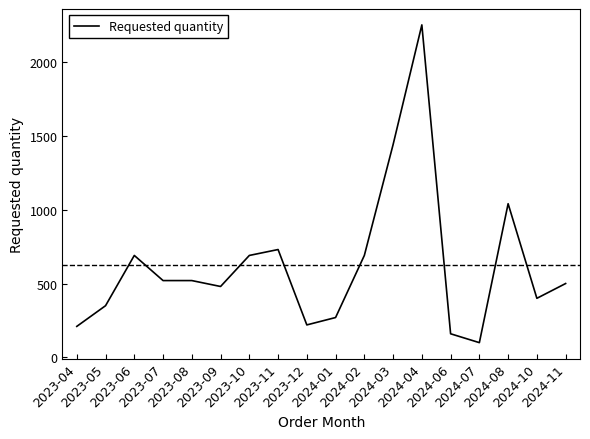

What is the difference between the maximum and minimum values?

2150